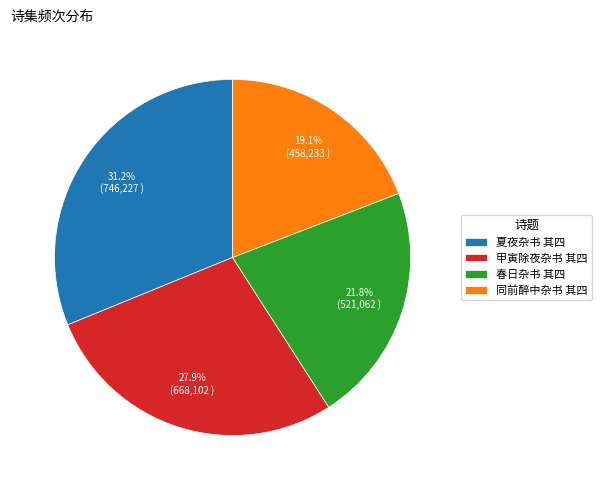

Which slice is the smallest?

同前醉中杂书 其四